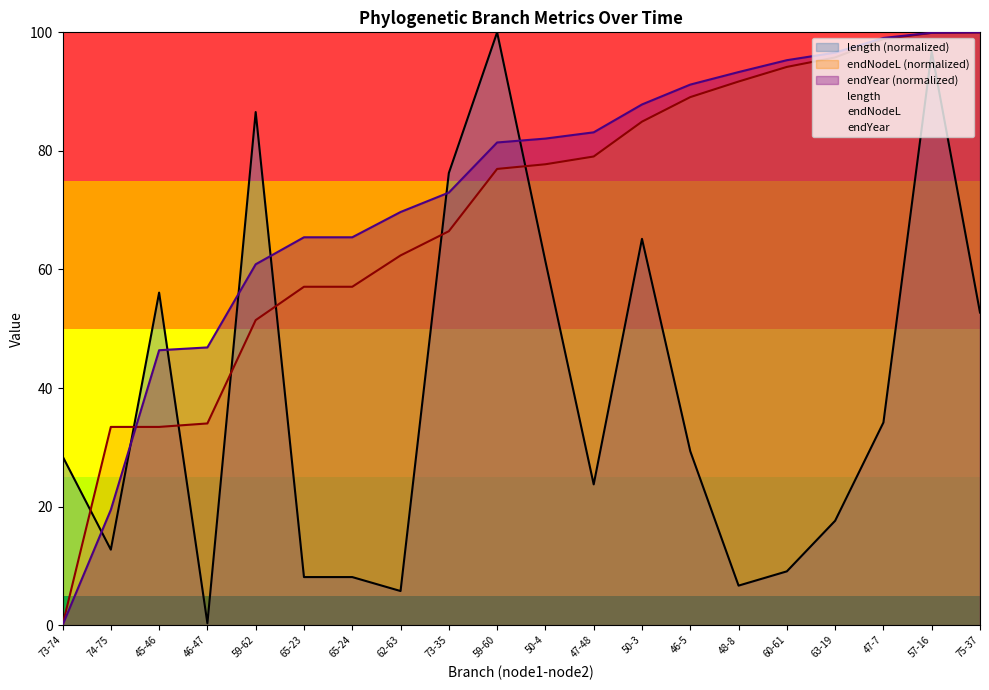

What is the average value of the length series?

39.0